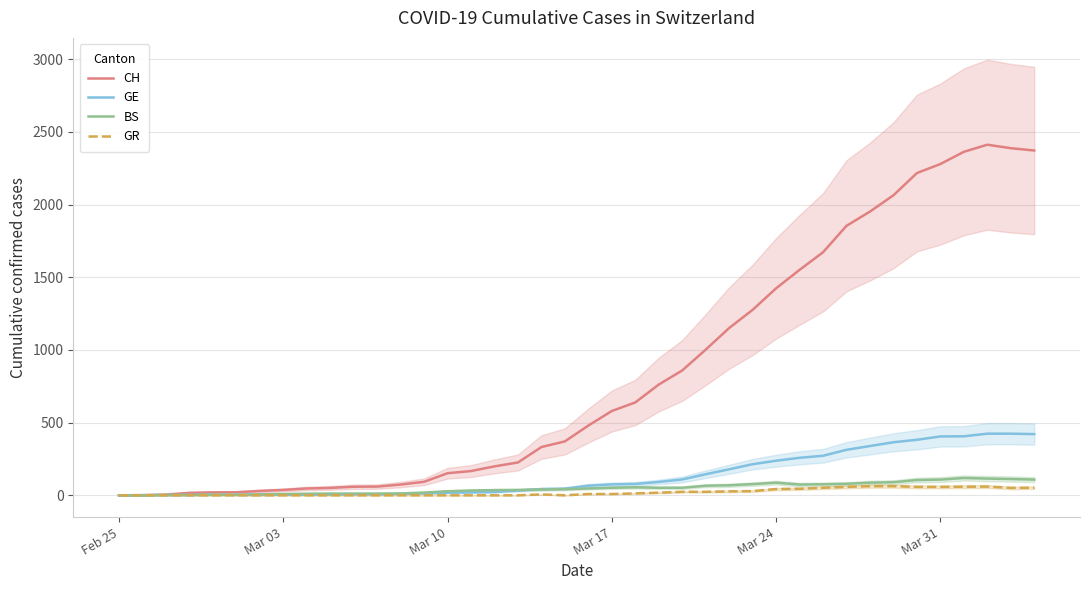

Which series has the widest spread of values?

CH